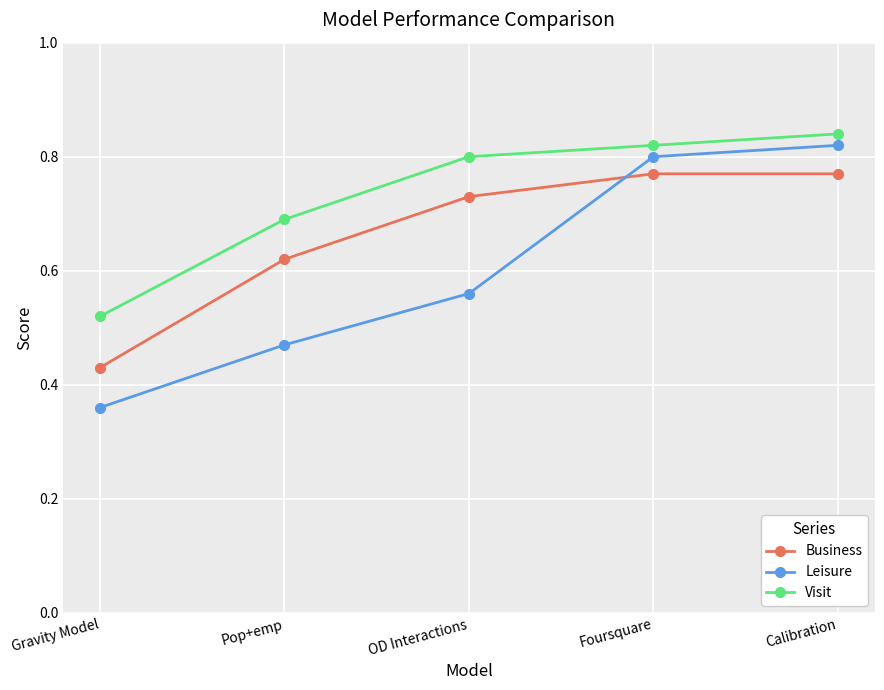

List the series in order of their overall mean, lowest first.

Leisure, Business, Visit